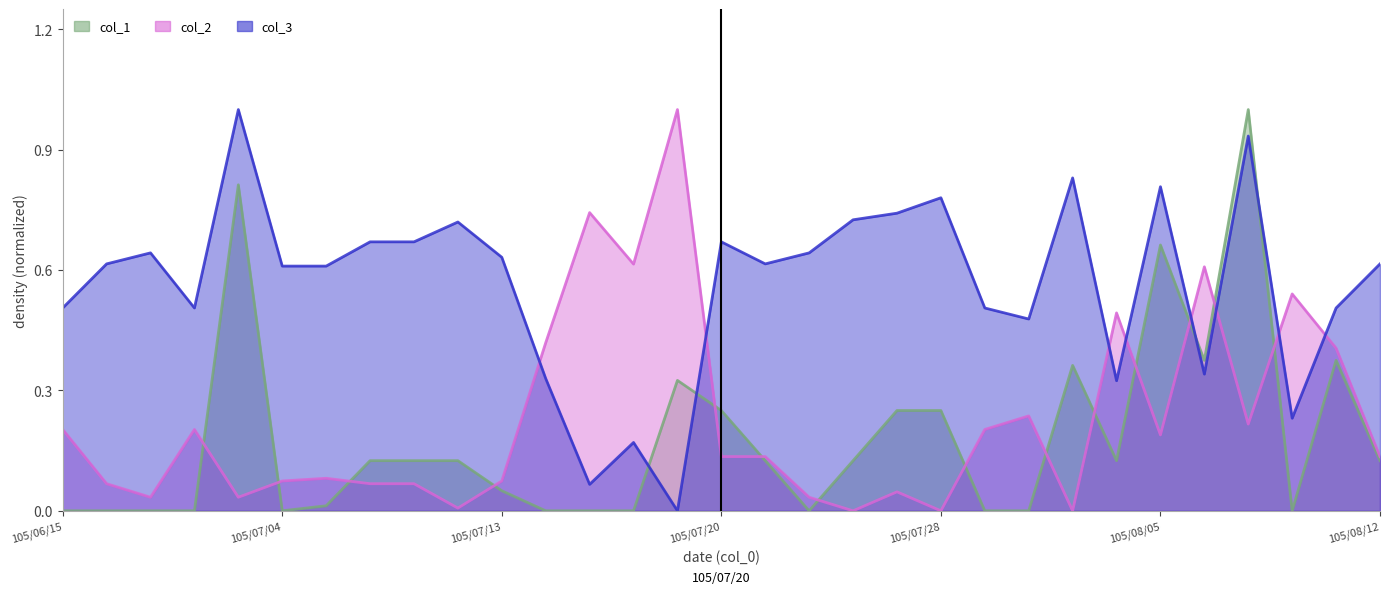

Which has a higher value, 105/07/06 or 105/08/12?

105/08/12